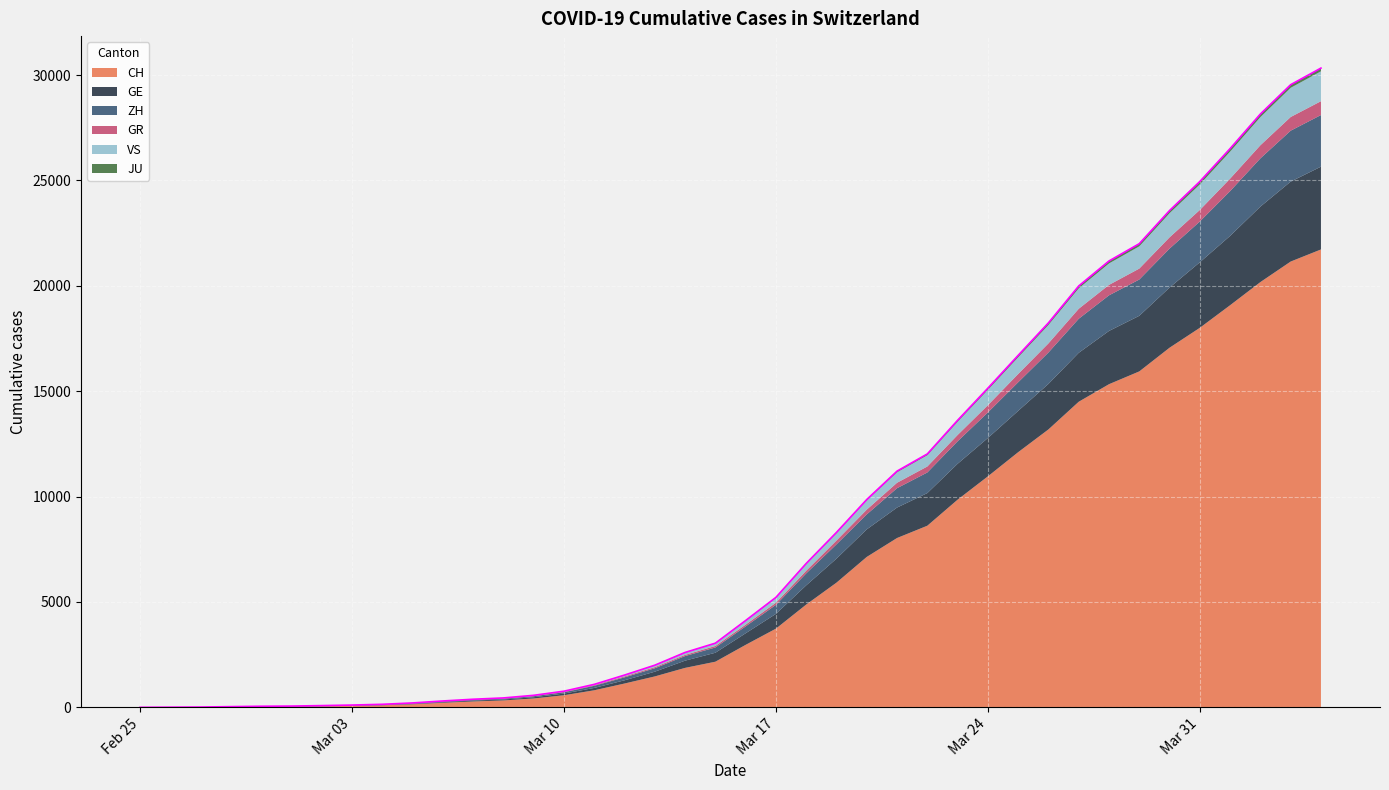

What is the value of the VS point at the 6th from the left?

2